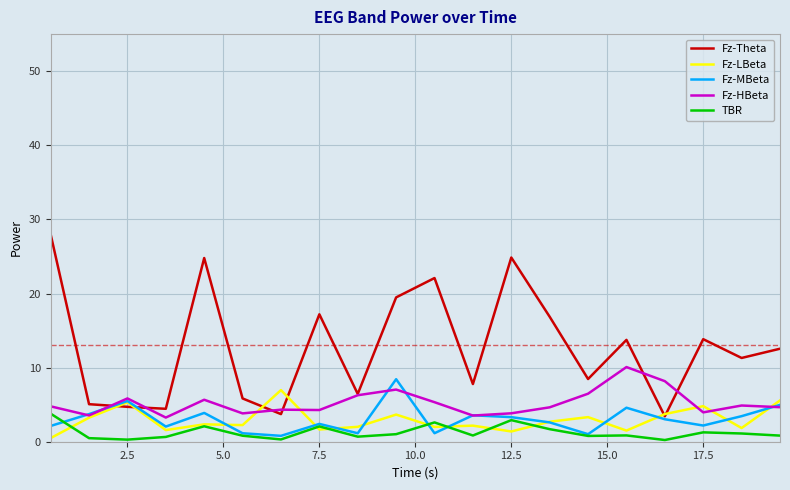

Which series has the largest range (max minus min)?

Fz-Theta